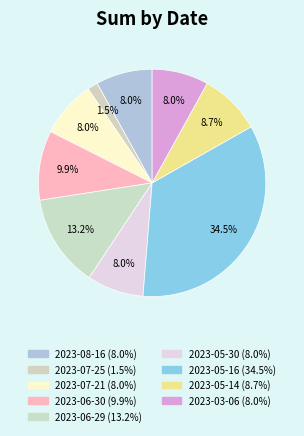

What percentage is the 2023-08-16 slice, to the nearest percent?

8%